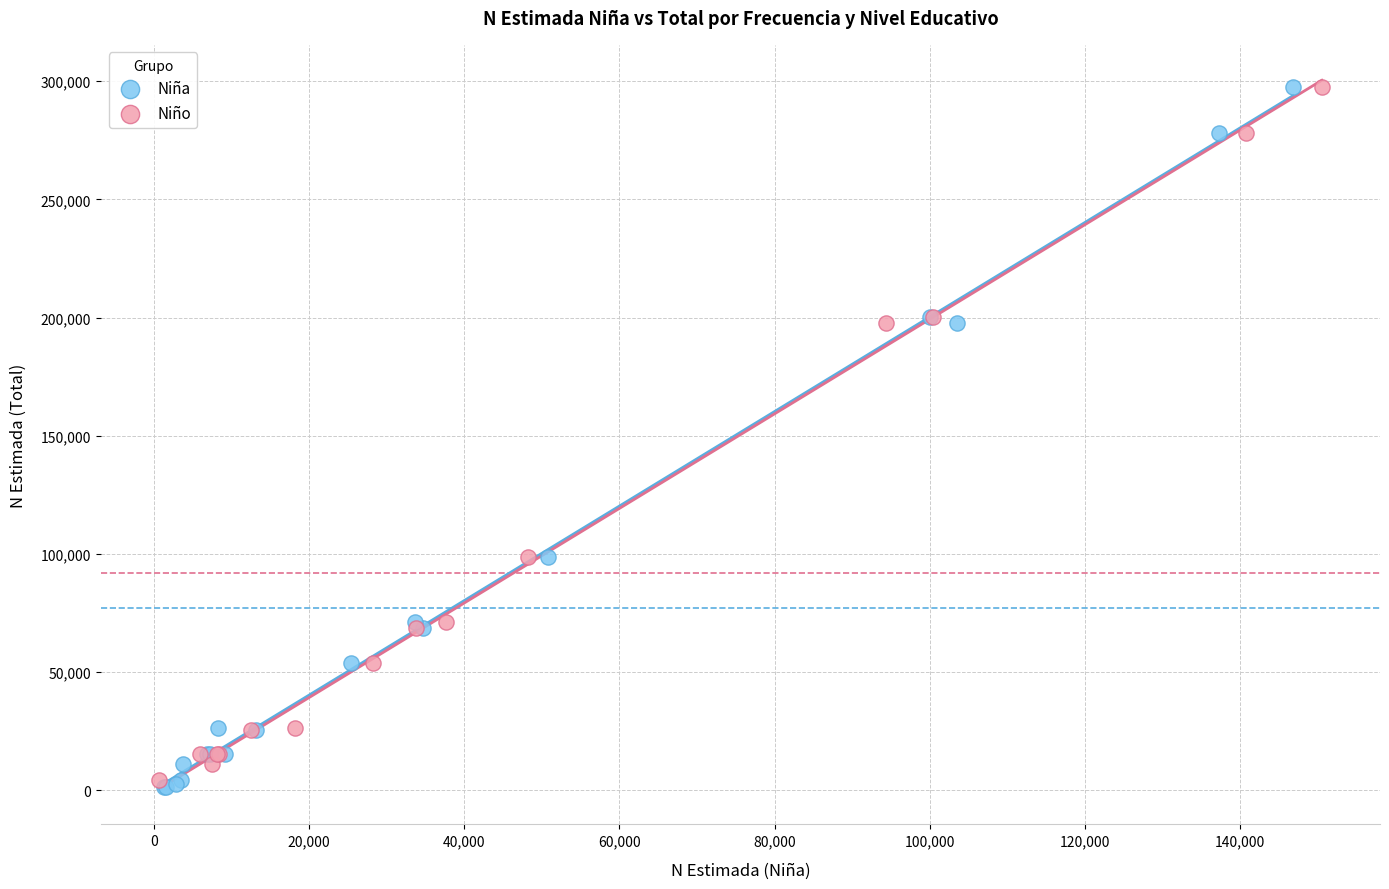

Which series has the widest spread of Y values?

Niña